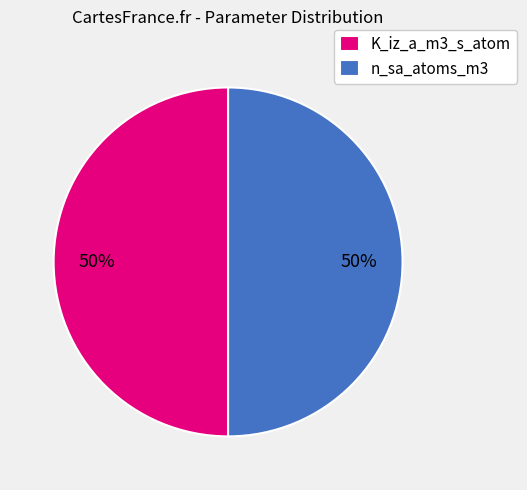

To the nearest percent, what is the average slice percentage?

50%